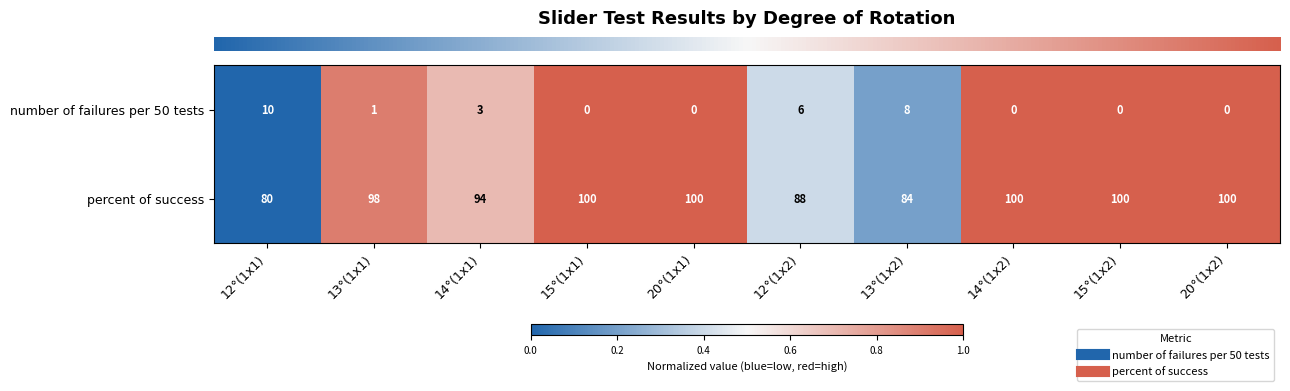

At which label is percent of success closest to 90?

12°(1x2)